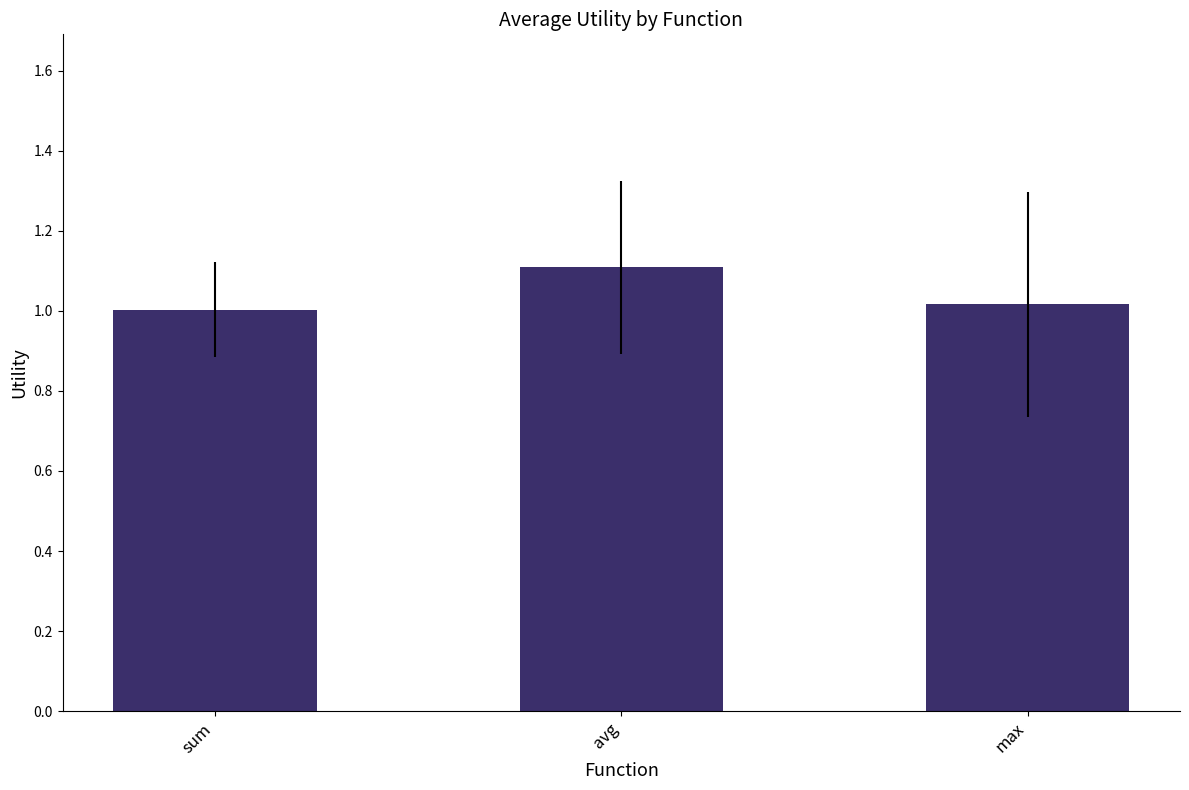

True or false: the data shows 1.0 at sum.

True